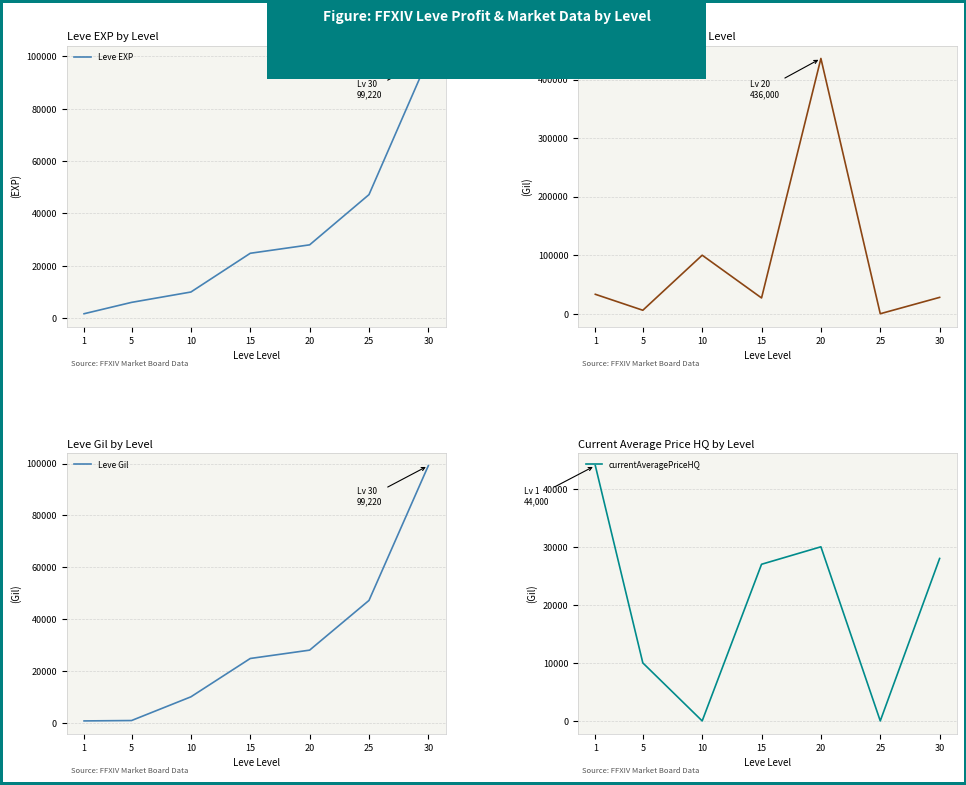

What is the sum of all currentAveragePrice values?

630296.1